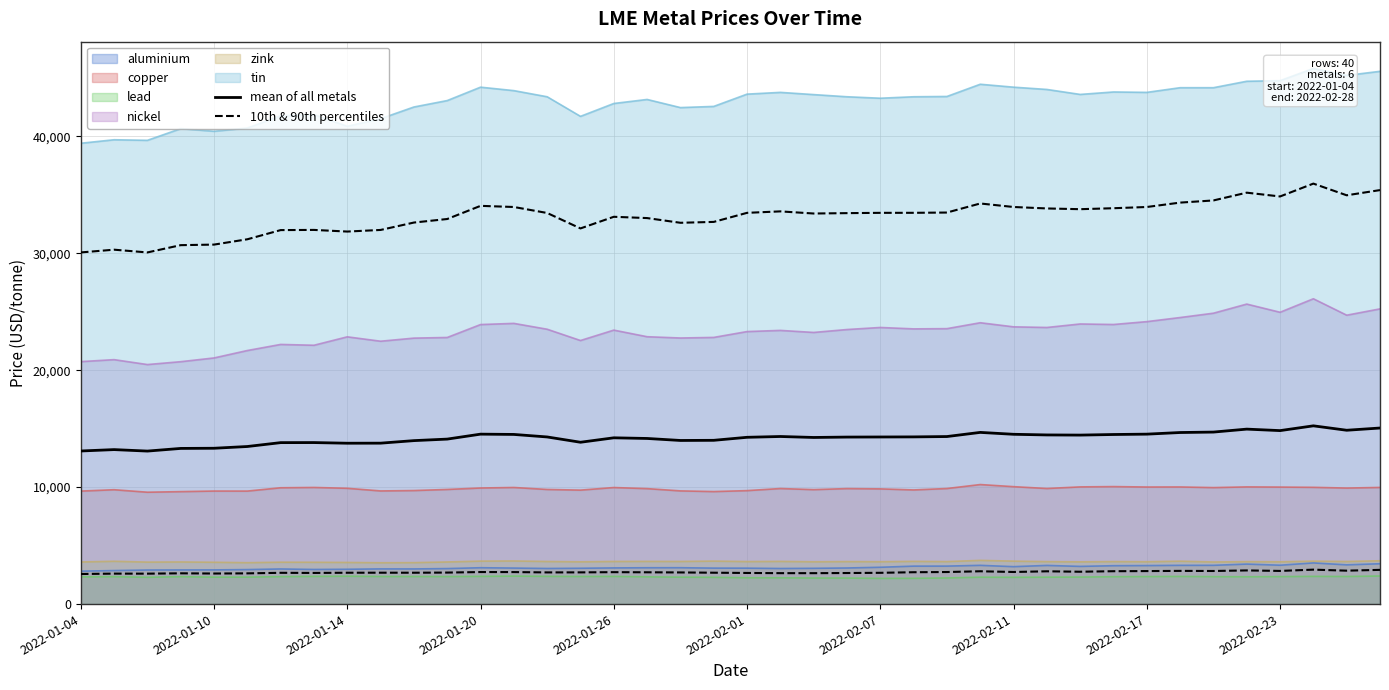

At how many categories does at least one series exceed 14141?

25